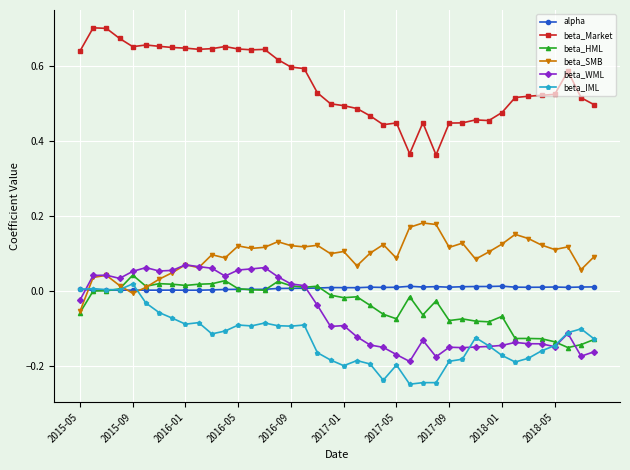

Which series has the widest spread of values?

beta_Market